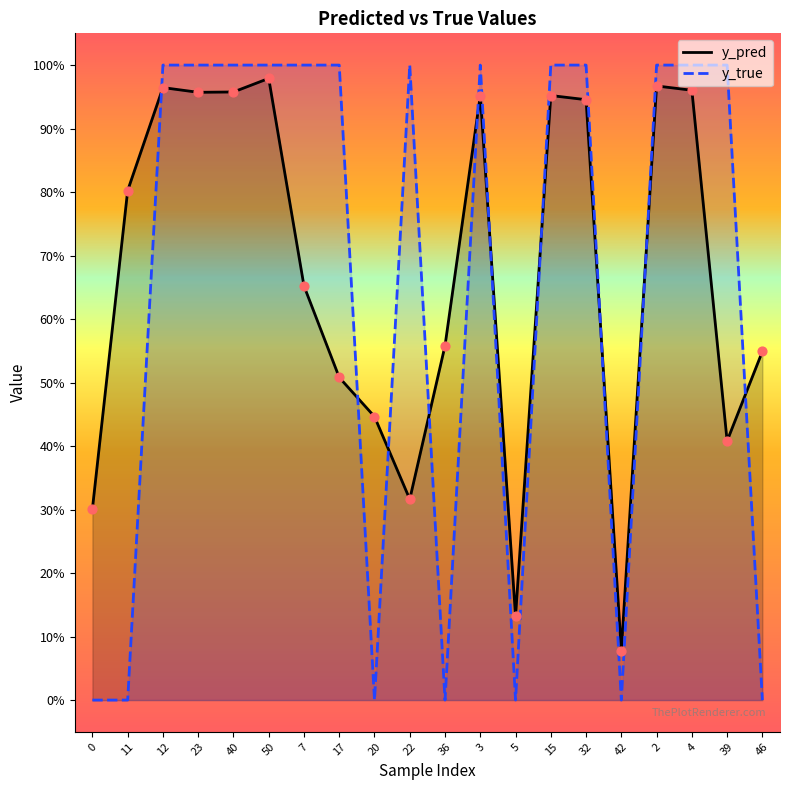

At how many categories does at least one series exceed 0?

20